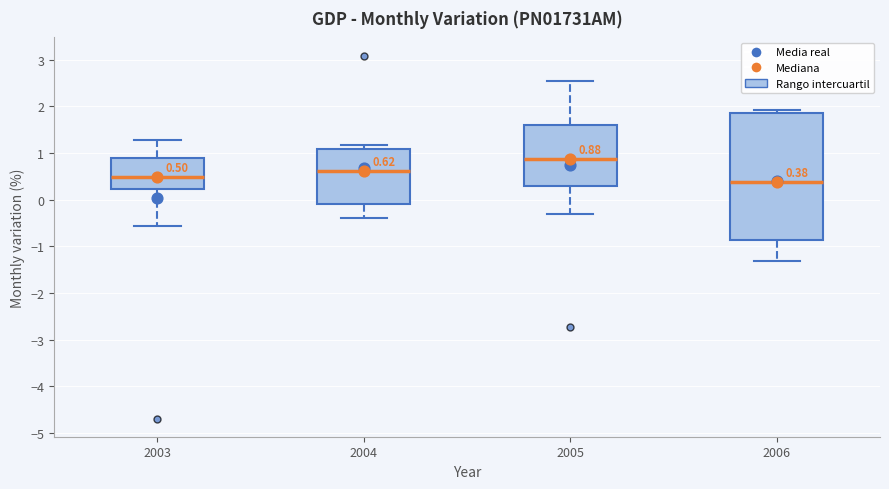

Comparing the boxes themselves (not the whiskers), which one is the tallest?

2006